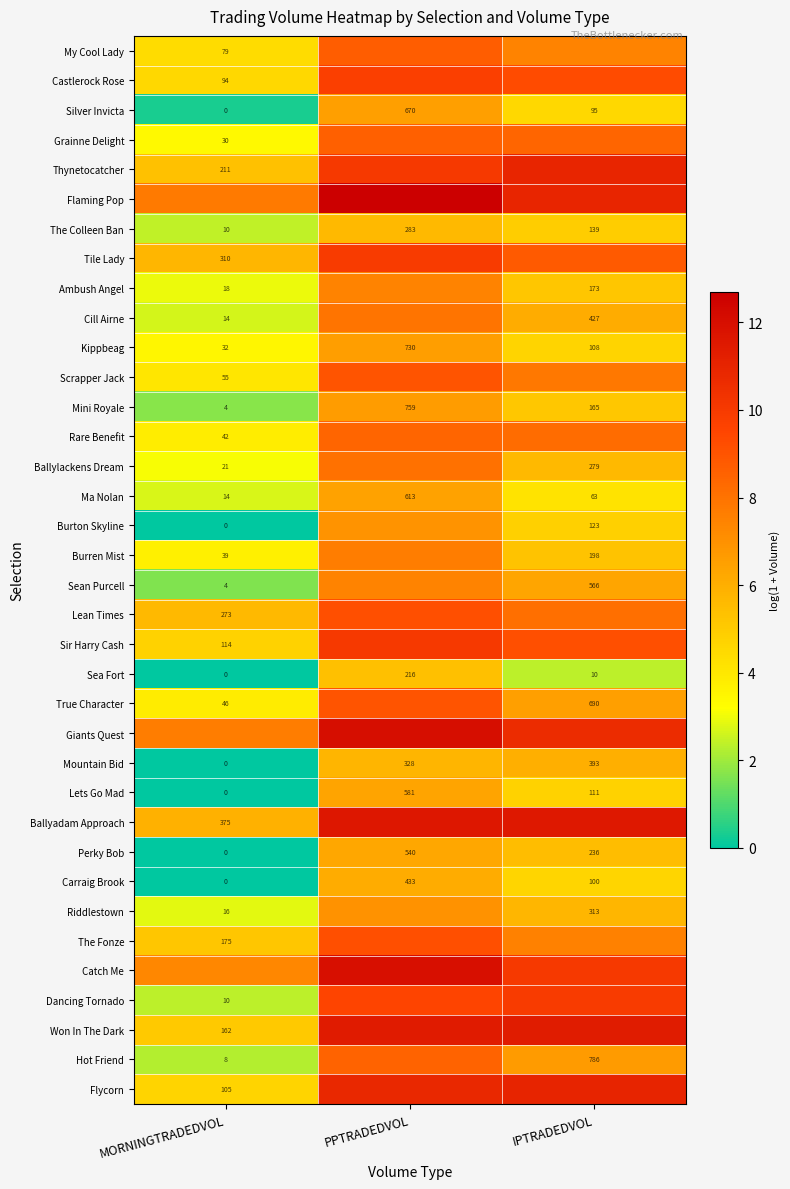

How many positive values does the Silver Invicta series have?

2